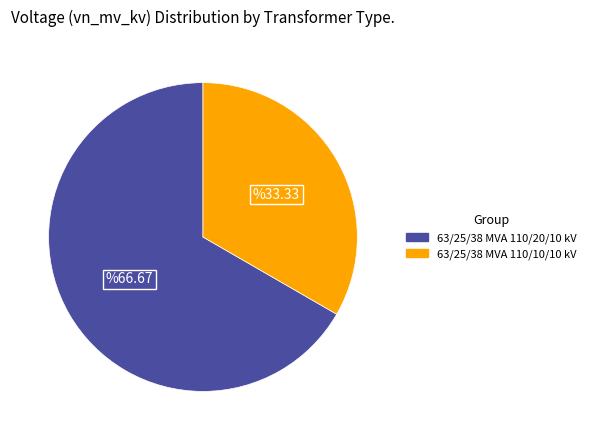

Is the sum of 63/25/38 MVA 110/20/10 kV and 63/25/38 MVA 110/10/10 kV greater than half?

Yes